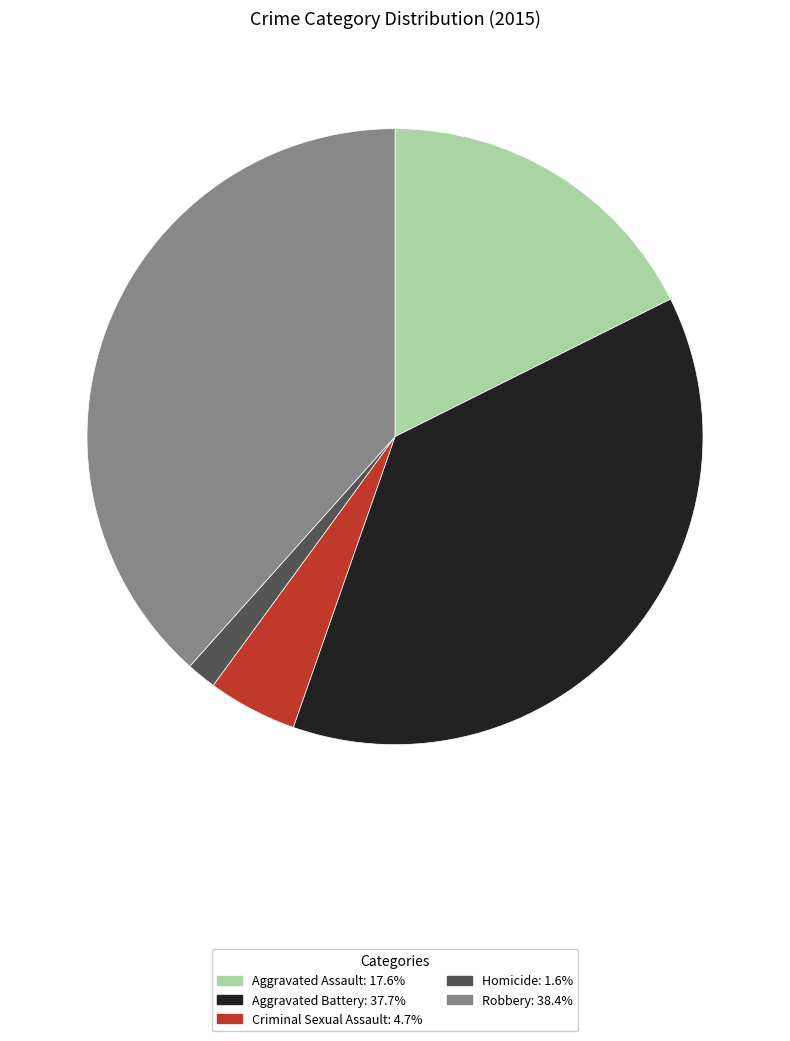

How many segments does this pie chart have?

5